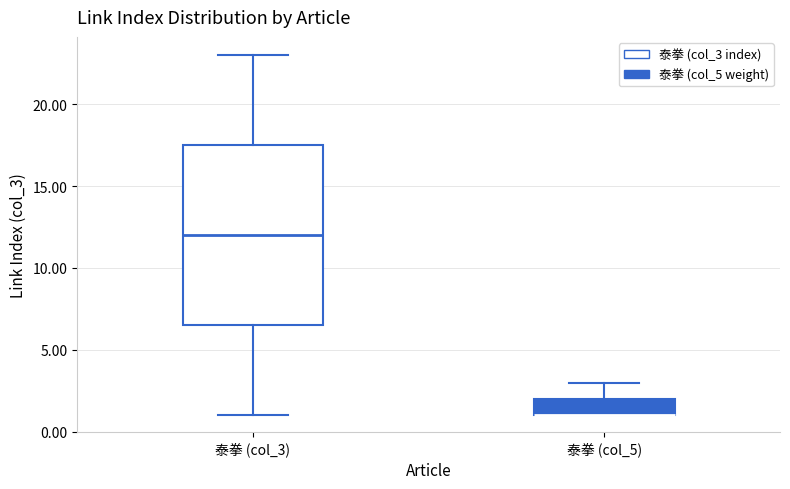

Reading left to right, read every box against the y-axis: the position of its median line, the range the box covers, and the ends of its whiskers. The values are not printed on the chart, so give them approximately, as read against the axis.

泰拳 (col_3): median 12.0, box 6.5 to 17.5, whiskers 1.0 to 23.0
泰拳 (col_5): median 1.0 (drawn on the box's lower edge), box 1.0 to 2.0, whiskers 1.0 to 3.0